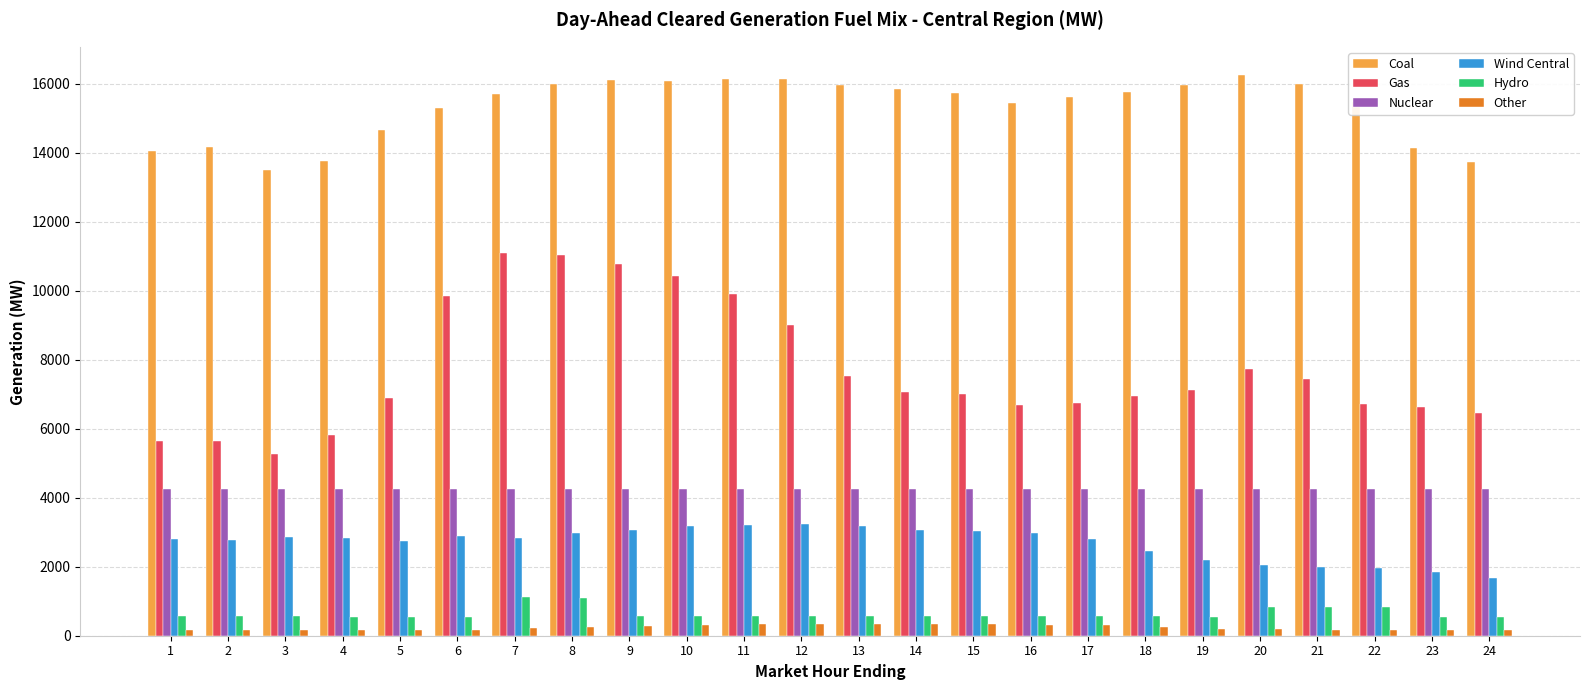

What is the maximum value shown in the chart?

16255.9